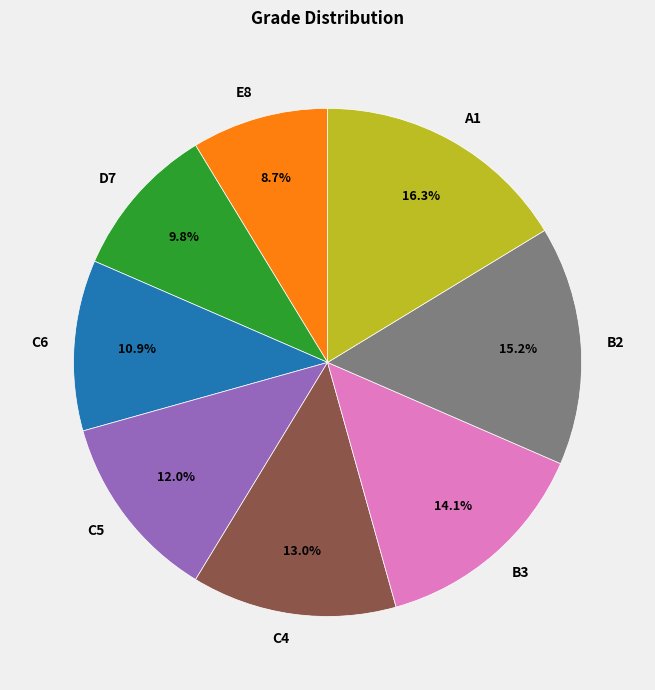

Approximately how many times larger is the value at A1 compared to C5?

1.4